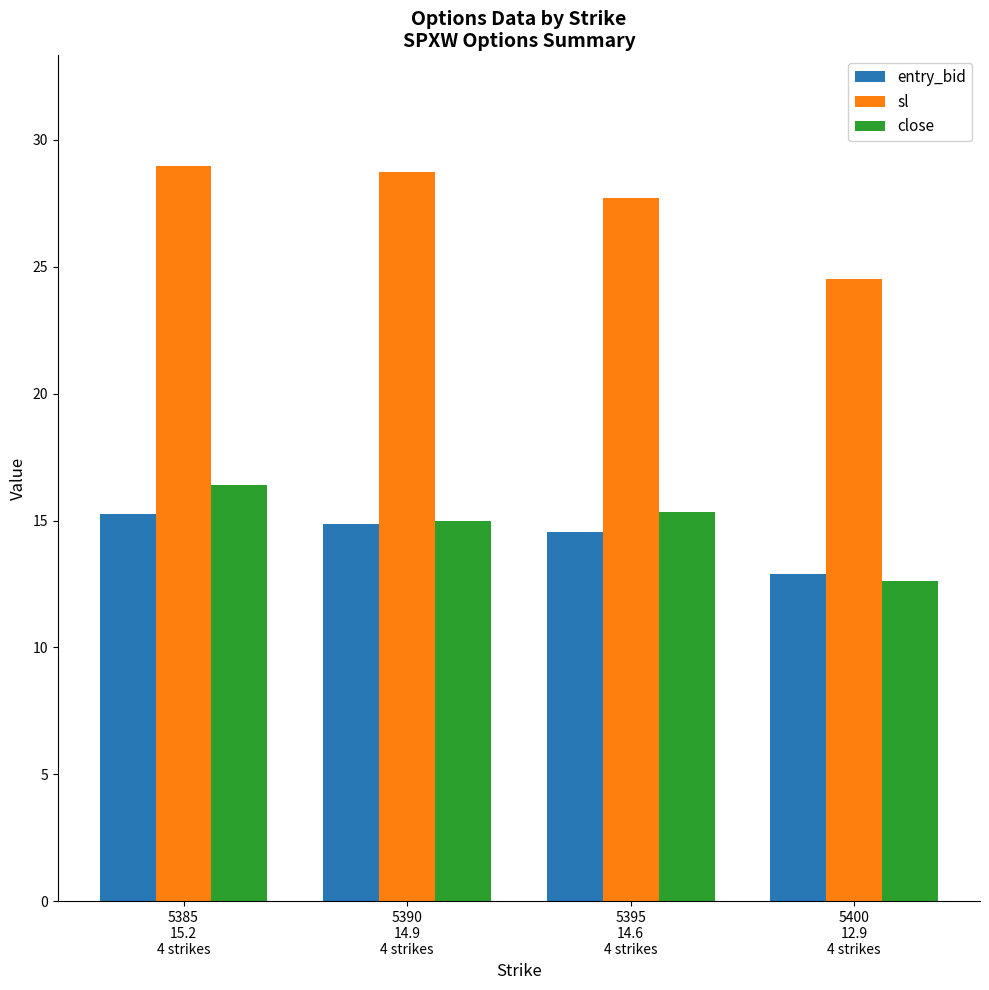

What are all the series names shown in the legend?

entry_bid, sl, close